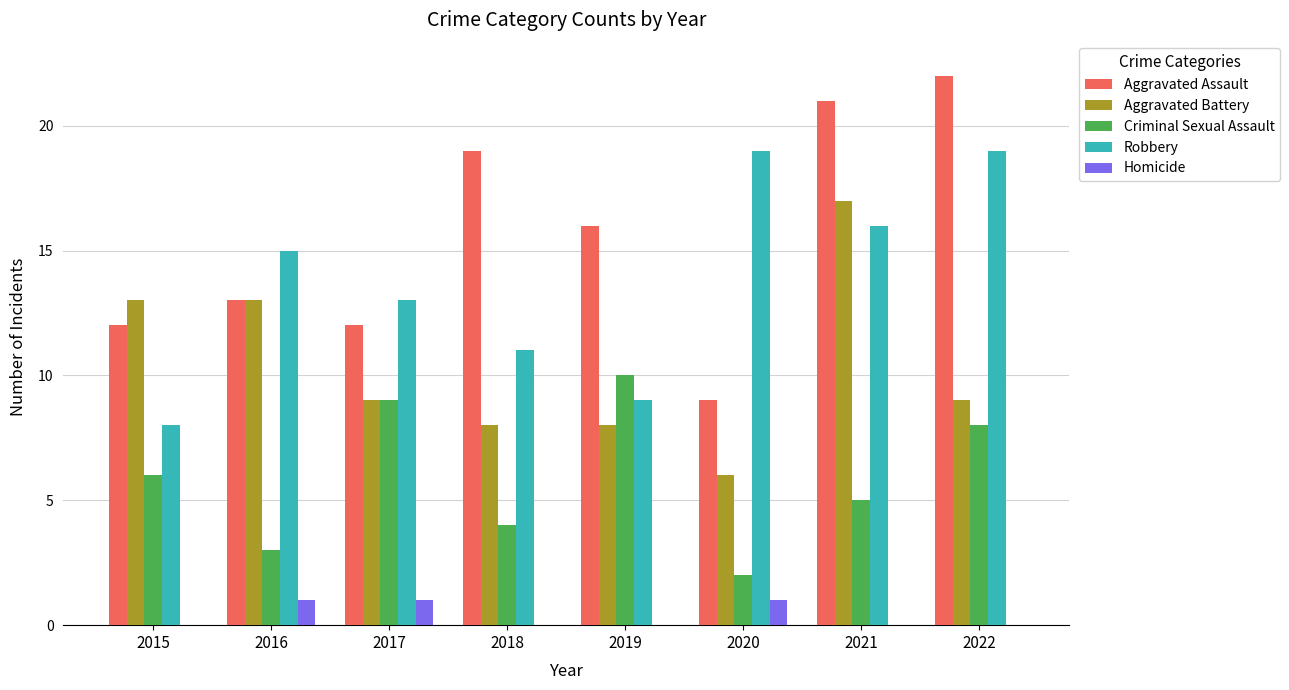

Reading left to right, what are all the values shown in this chart?

Aggravated Assault: 2015=12	2016=13	2017=12	2018=19	2019=16	2020=9	2021=21	2022=22
Aggravated Battery: 2015=13	2016=13	2017=9	2018=8	2019=8	2020=6	2021=17	2022=9
Criminal Sexual Assault: 2015=6	2016=3	2017=9	2018=4	2019=10	2020=2	2021=5	2022=8
Robbery: 2015=8	2016=15	2017=13	2018=11	2019=9	2020=19	2021=16	2022=19
Homicide: 2015=0	2016=1	2017=1	2018=0	2019=0	2020=1	2021=0	2022=0